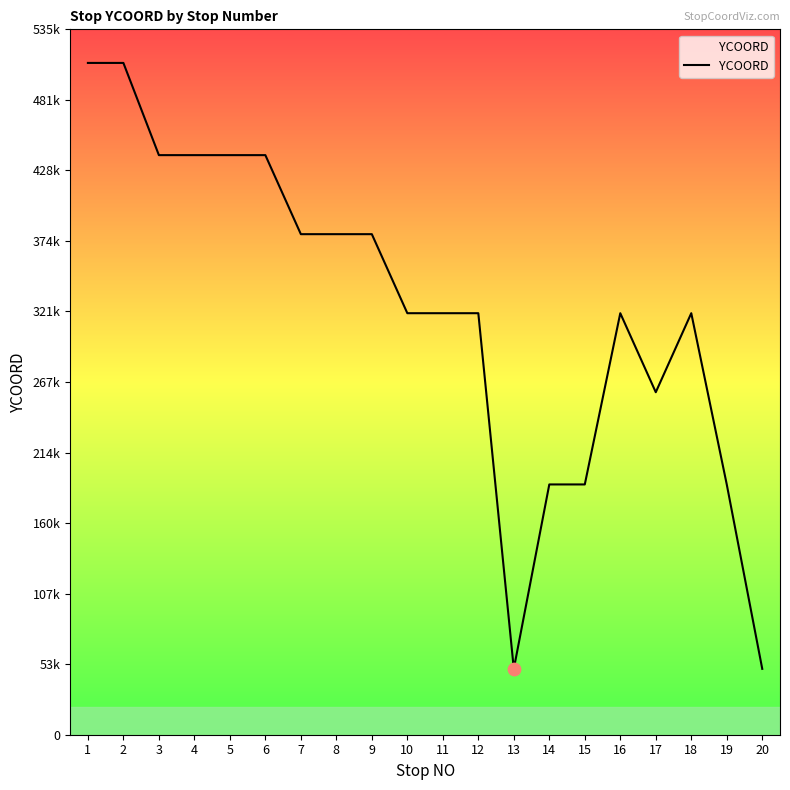

Which has a higher value, 9 or 11?

9